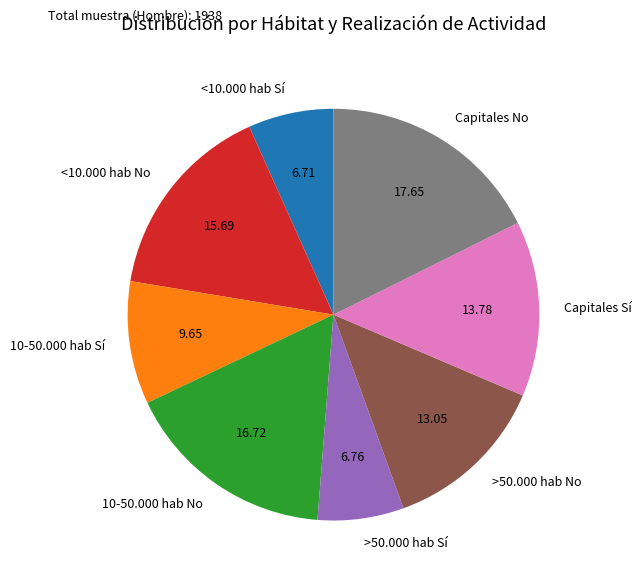

Between 10-50.000 hab No and >50.000 hab Sí, which is larger?

10-50.000 hab No